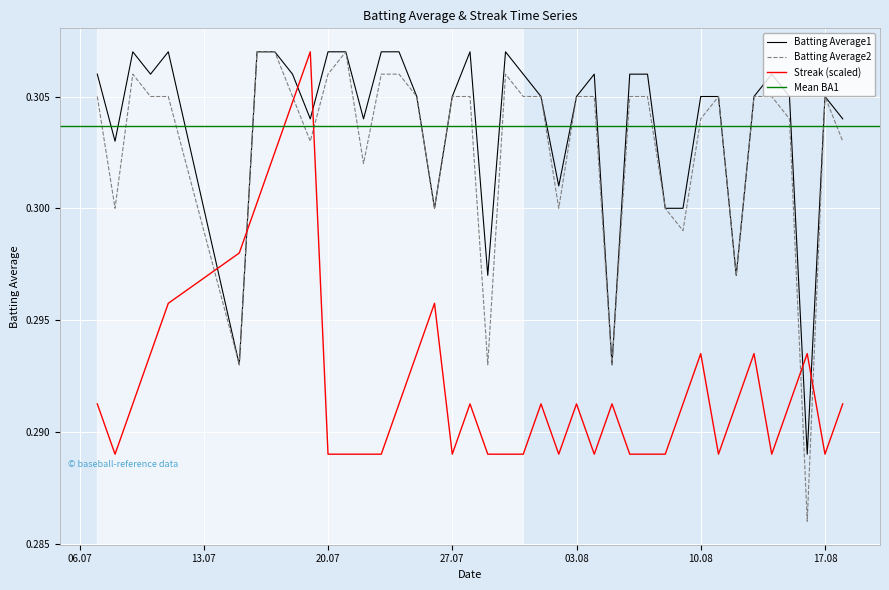

What is the lowest value of the Streak series?

0.3